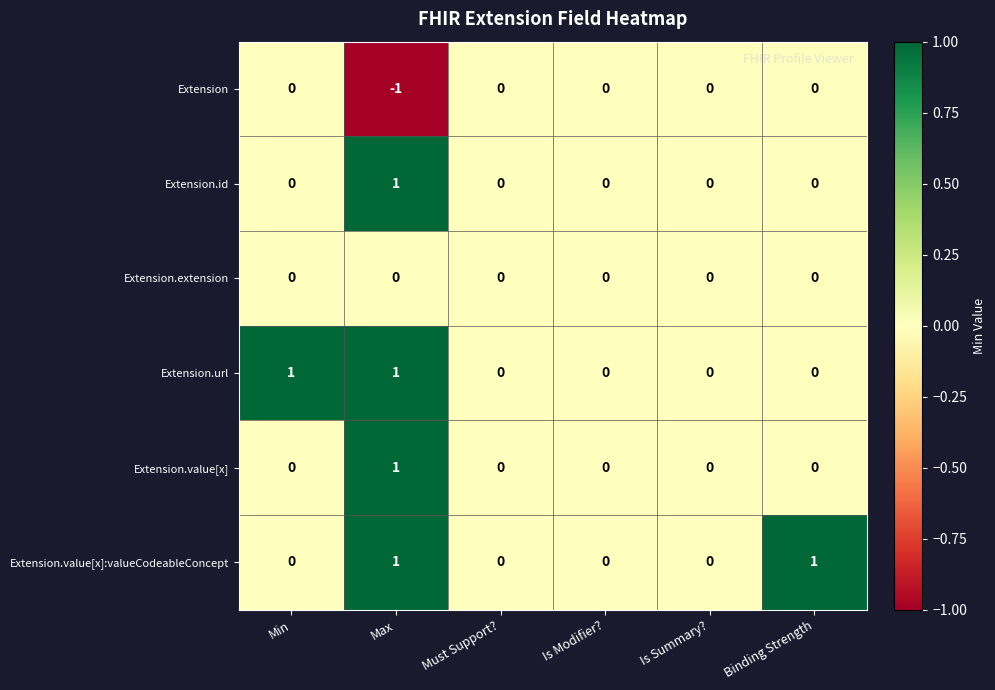

Count the Extension.id values in the range 0 to 1.

6